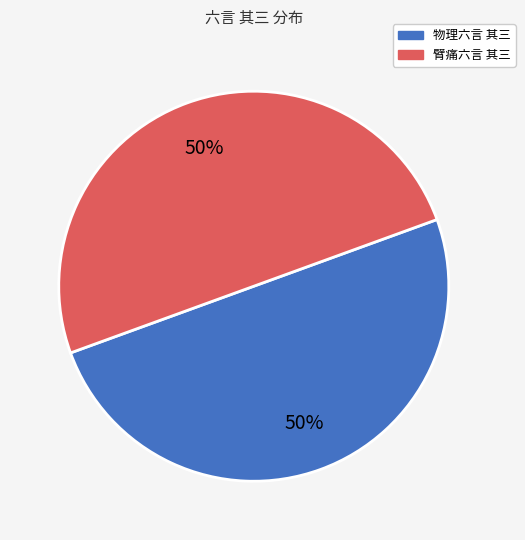

To the nearest percent, what is the average slice percentage?

50%